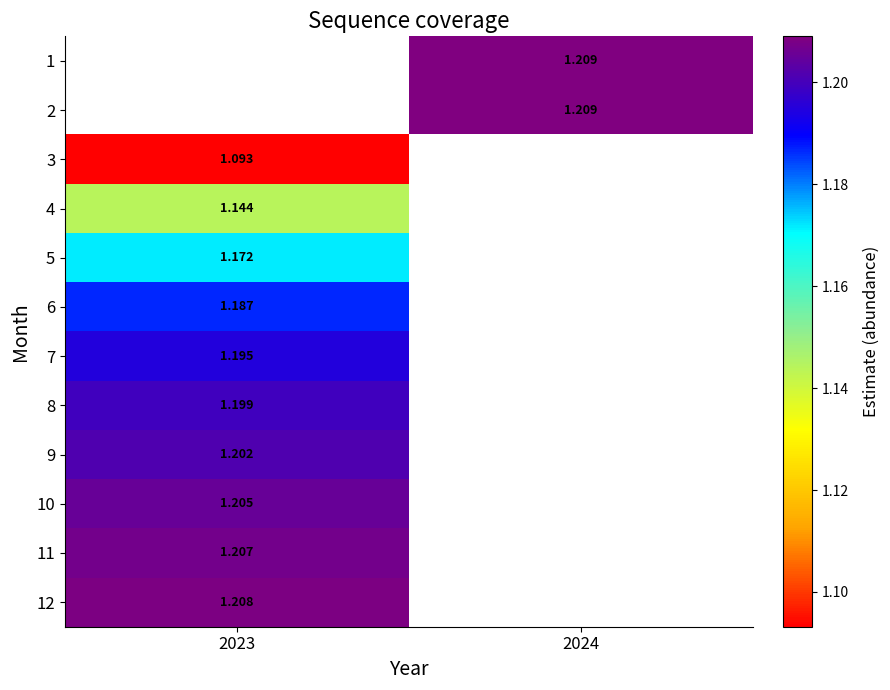

What is the highest value of the 6 series?

1.2